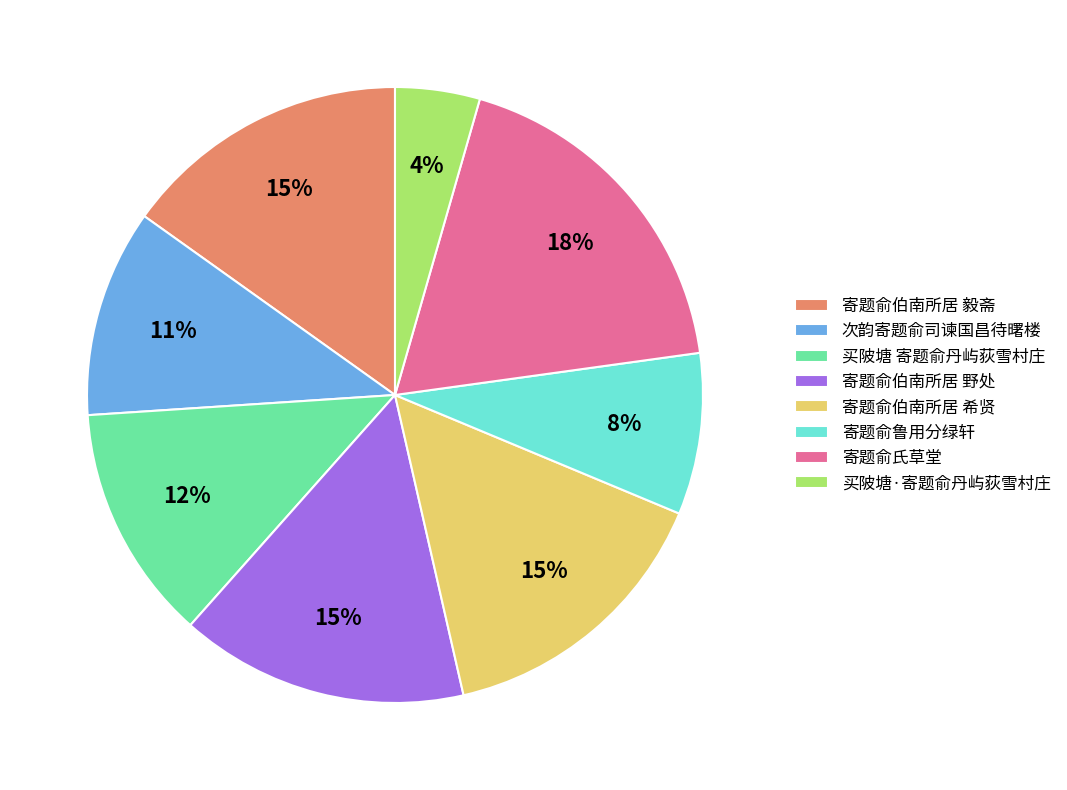

Approximately how many times larger is the value at 寄题俞伯南所居 毅斋 compared to 买陂塘 寄题俞丹屿荻雪村庄?

1.2